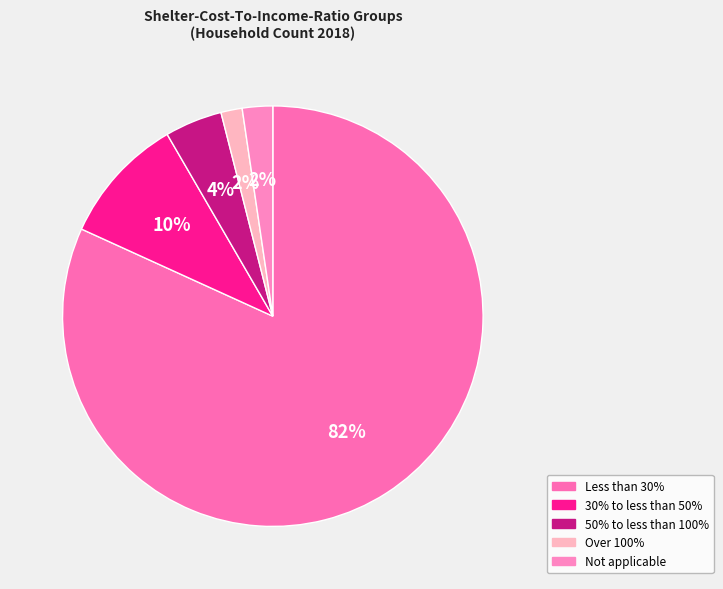

Which category has the biggest portion of the pie?

Less than 30%